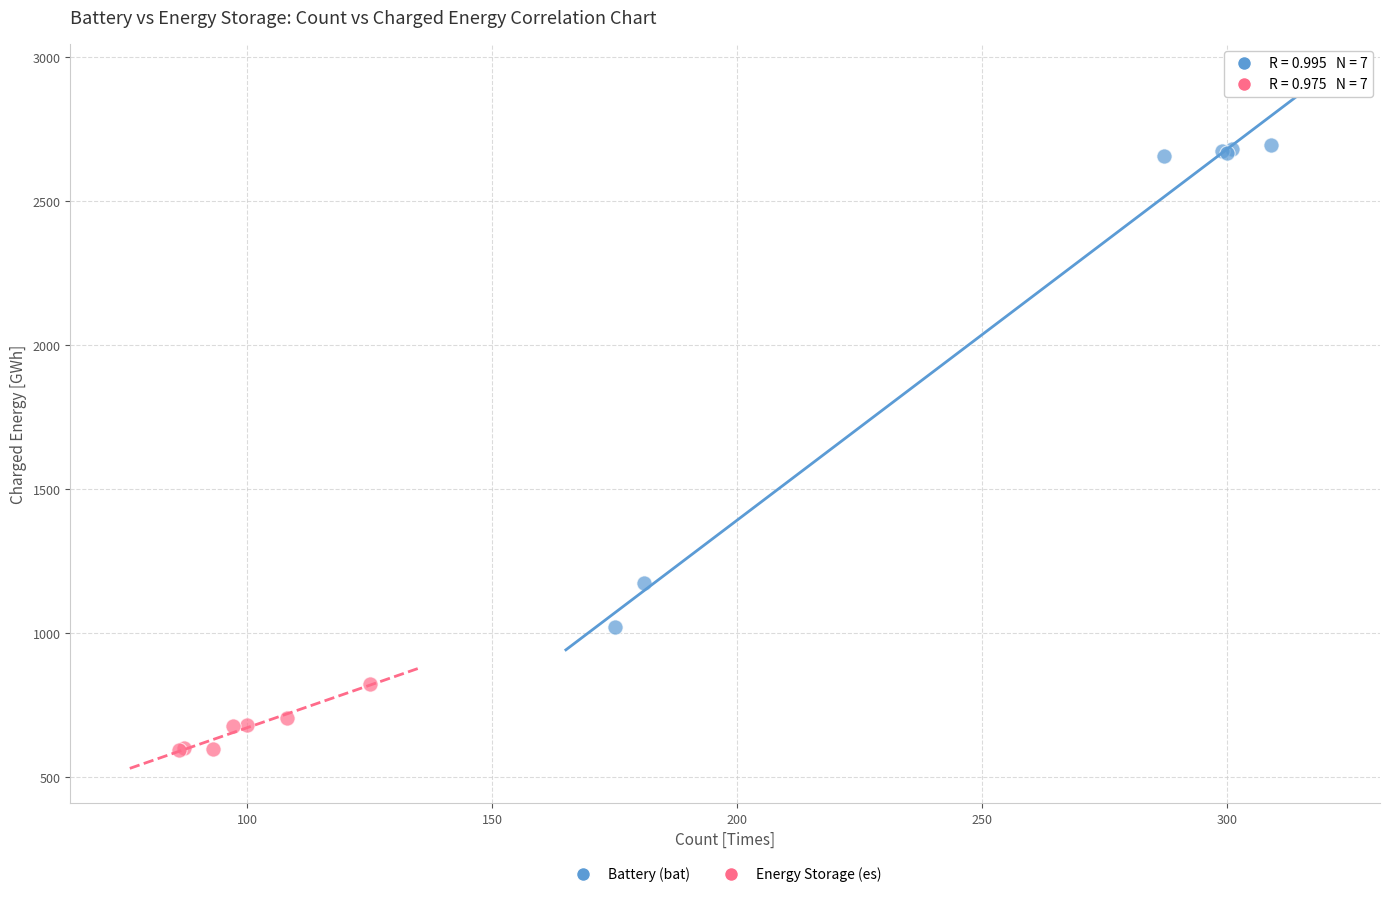

Which series reaches the maximum Y coordinate?

Battery (bat)